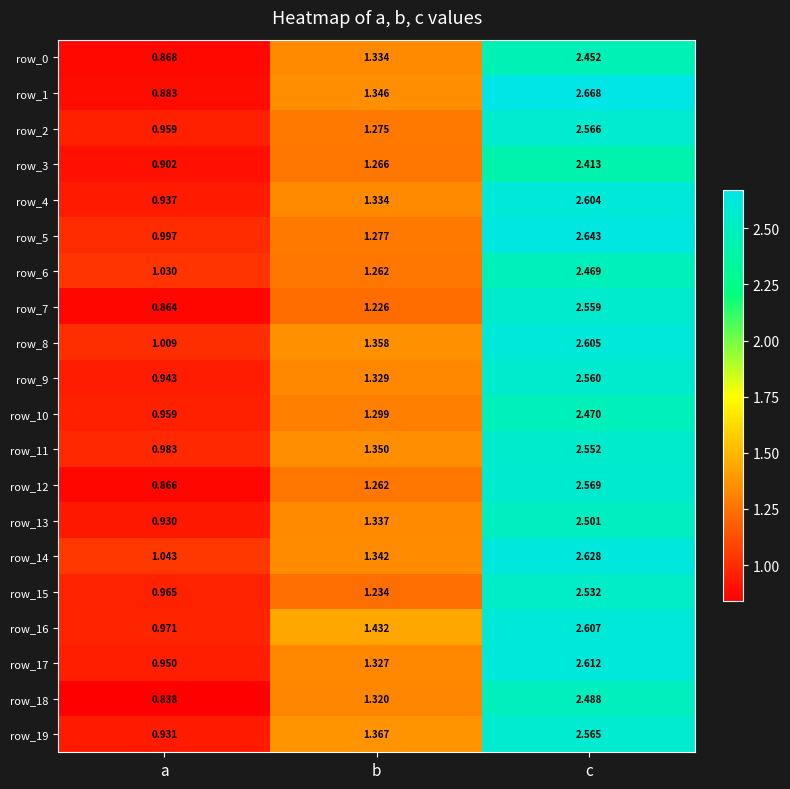

At how many categories does at least one series exceed 1?

3